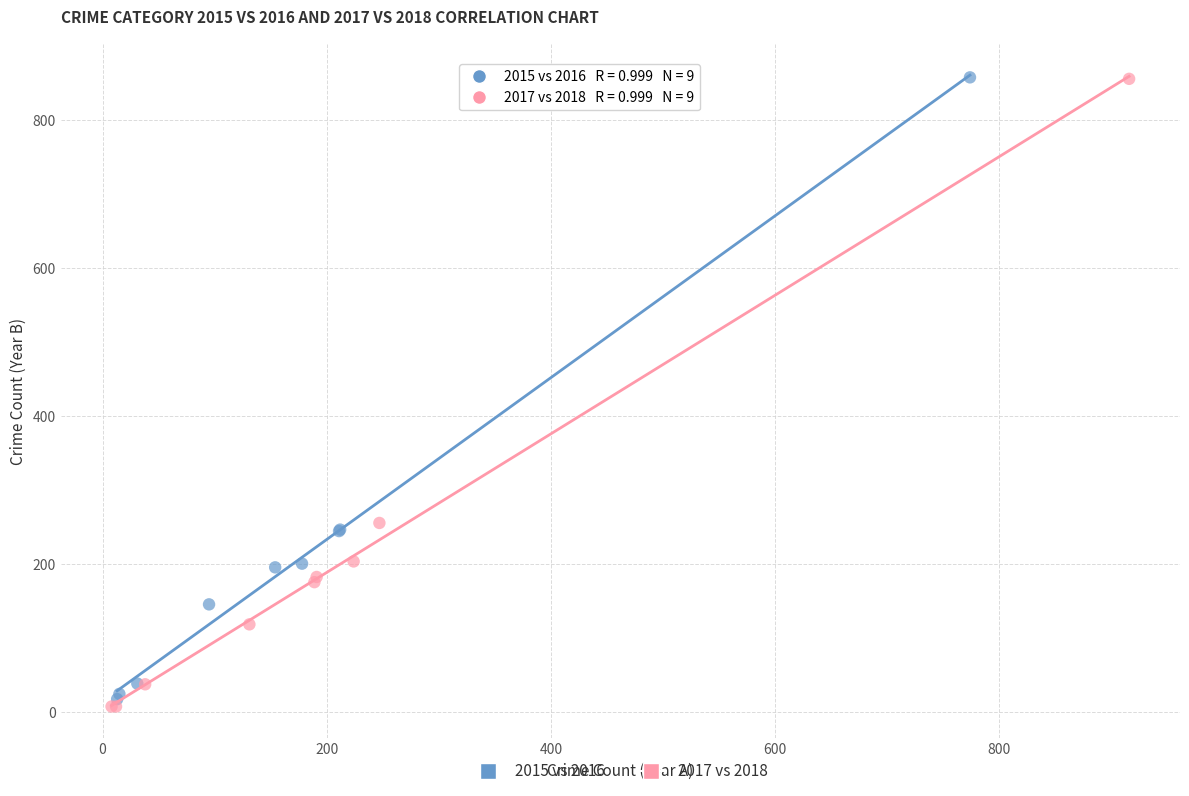

Which series reaches the minimum Y coordinate?

2017 vs 2018